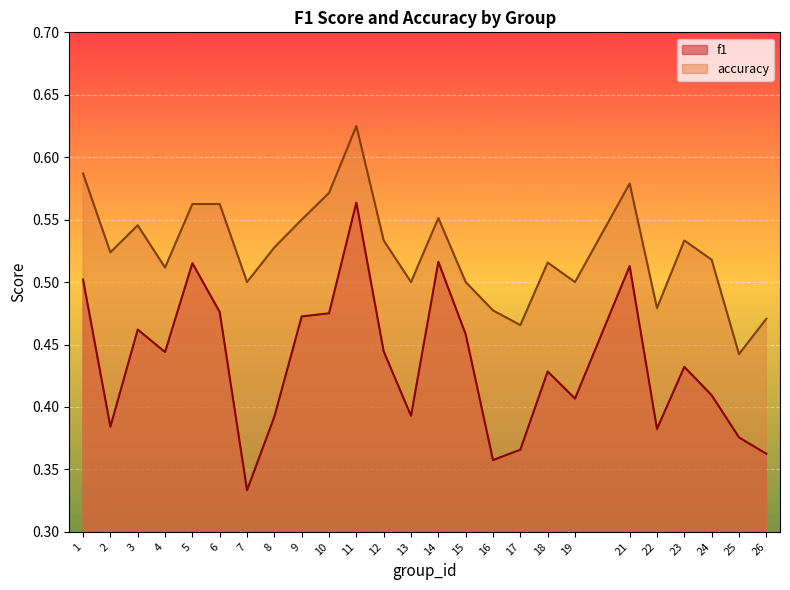

The accuracy series shows 0.4 at 2. True or false?

False